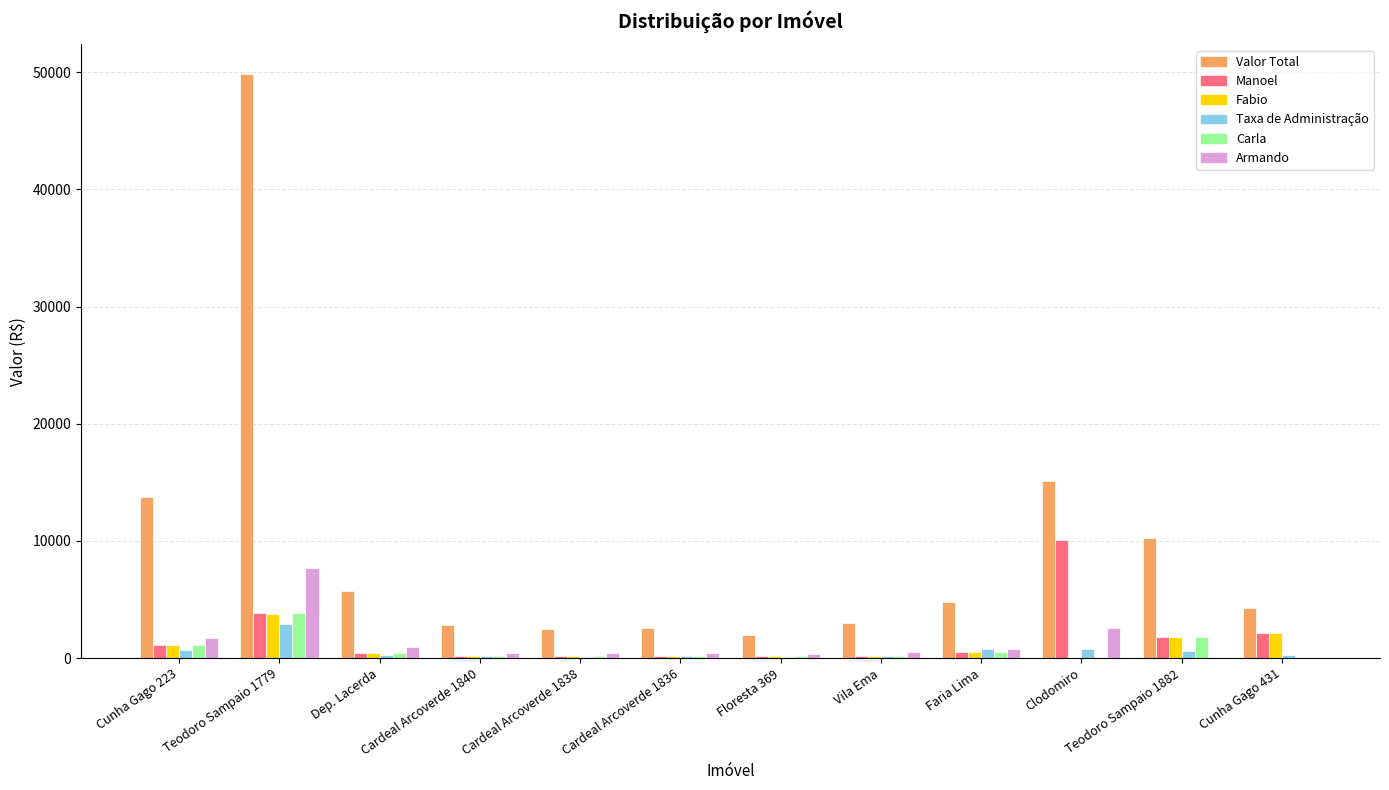

What is the maximum value for Taxa de Administração?

2939.5